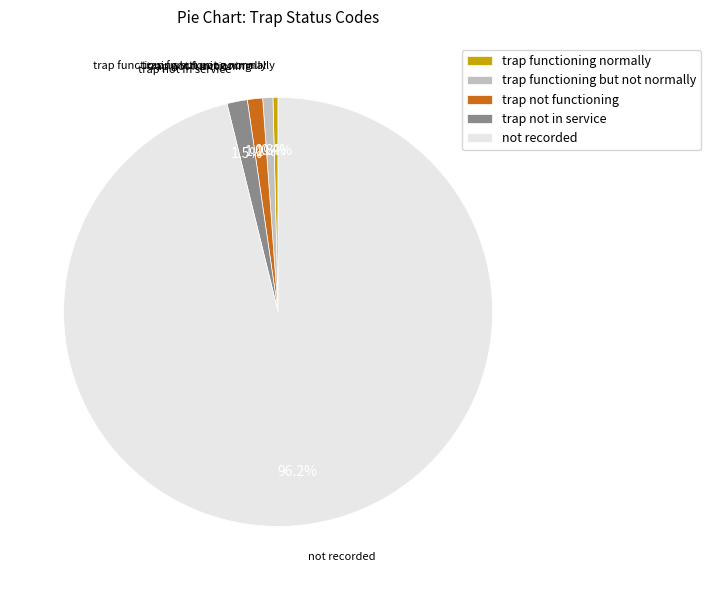

Which category has the biggest portion of the pie?

not recorded